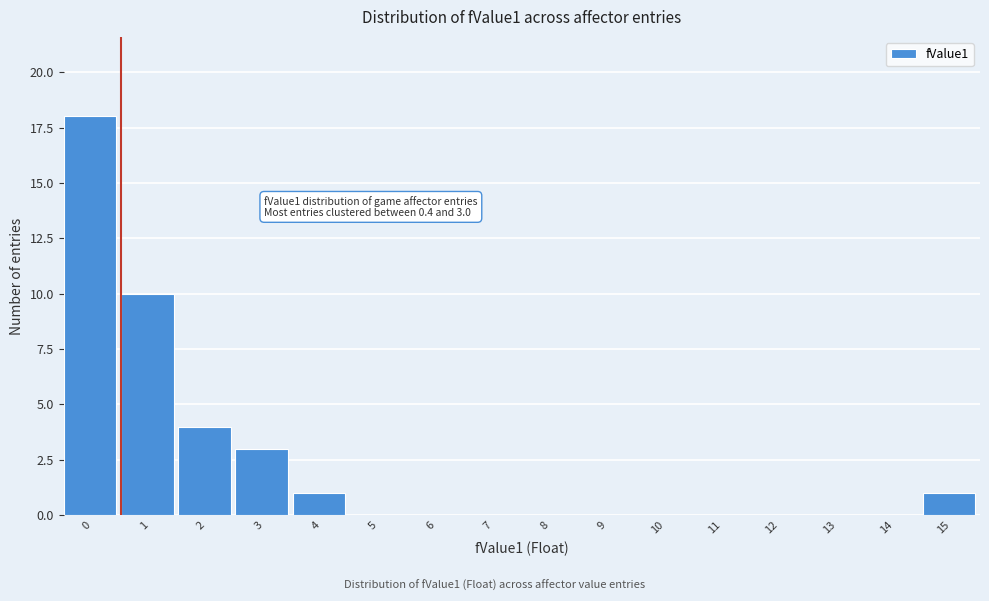

Reading left to right, list all the values displayed in this chart.

0=18	1=10	2=4	3=3	4=1	5=0	6=0	7=0	8=0	9=0	10=0	11=0	12=0	13=0	14=0	15=1